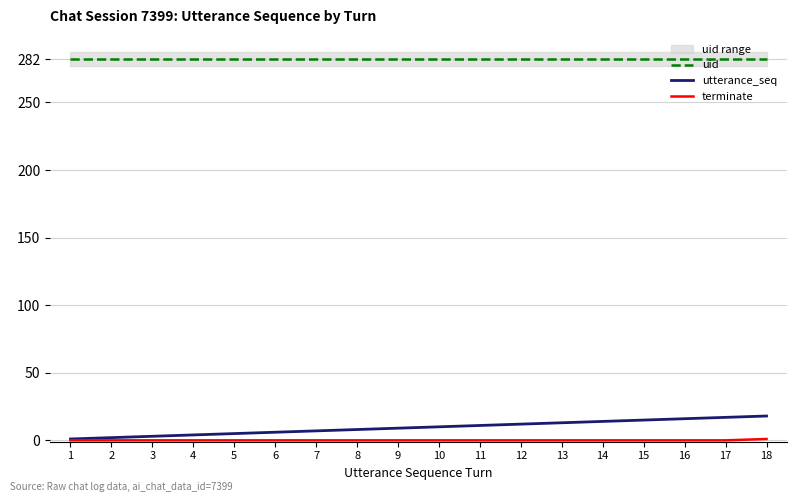

What is the sum of the uid values at 5 and 4?

564